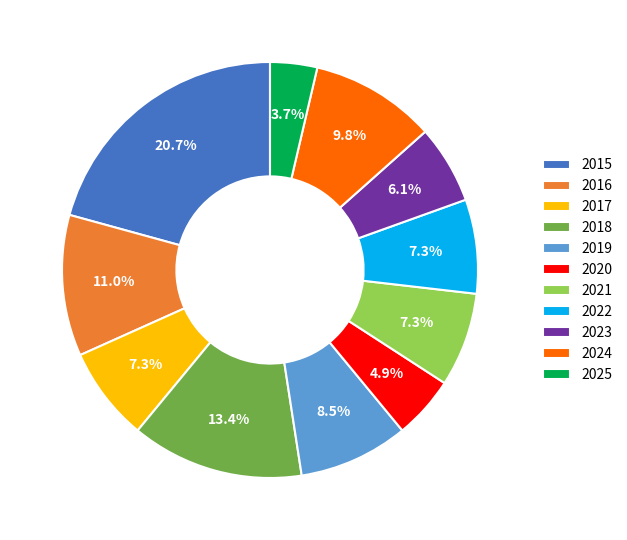

True or false: 2023 accounts for 6% of the total.

True